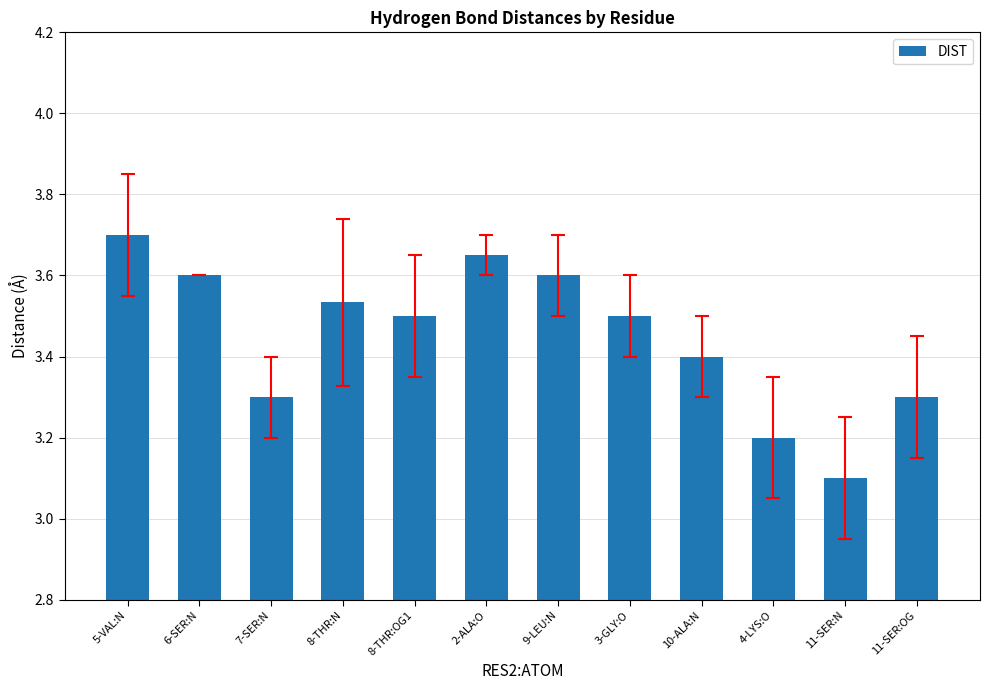

What is the average value?

3.4